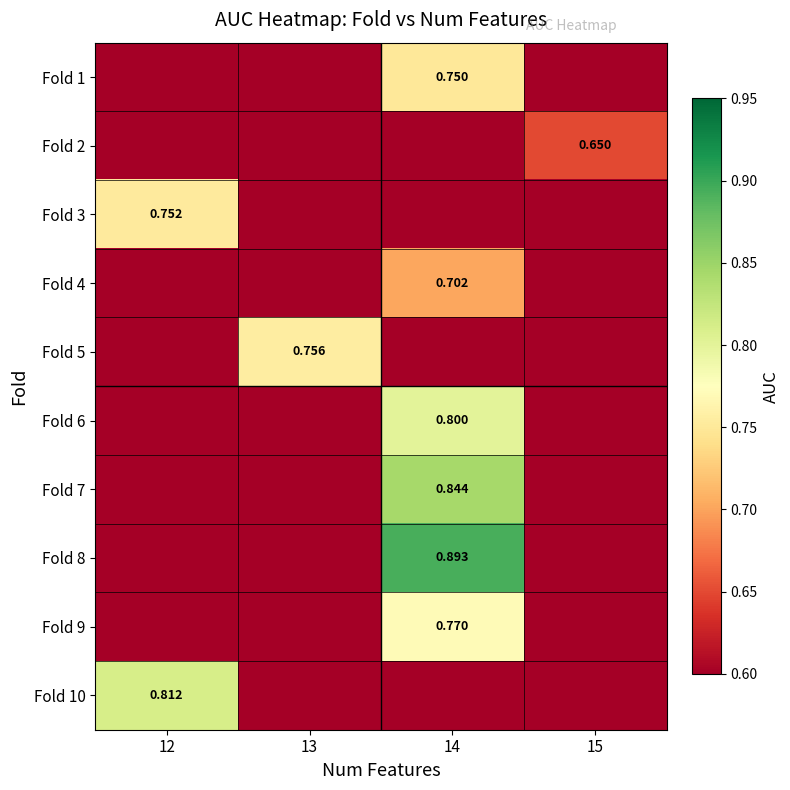

Is the value of Fold 2 at 15 greater than the value of Fold 10 at 12?

No